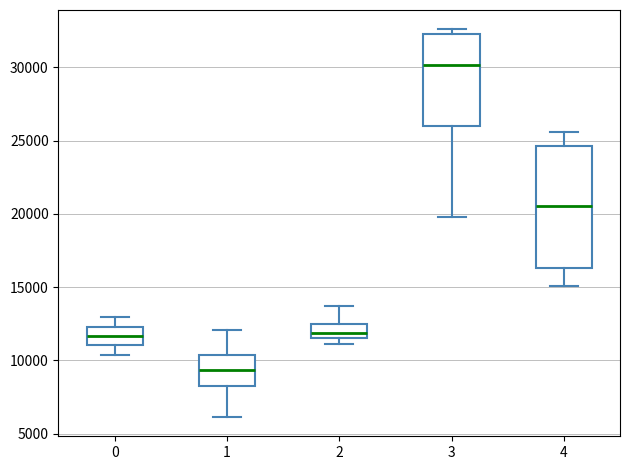

Reading left to right, transcribe this box plot: for each box, give where its median line is, the range the box spans, and where its two whiskers end, as read against the y-axis. The values are not printed on the chart, so give them approximately, as read against the axis.

0: median 11500, box 11000 to 12500, whiskers 10500 to 13000
1: median 9500, box 8500 to 10500, whiskers 6000 to 12000
2: median 12000, box 11500 to 12500, whiskers 11000 to 13500
3: median 30000, box 26000 to 32500, whiskers 20000 to 32500 (just above the box's upper edge)
4: median 20500, box 16500 to 24500, whiskers 15000 to 25500